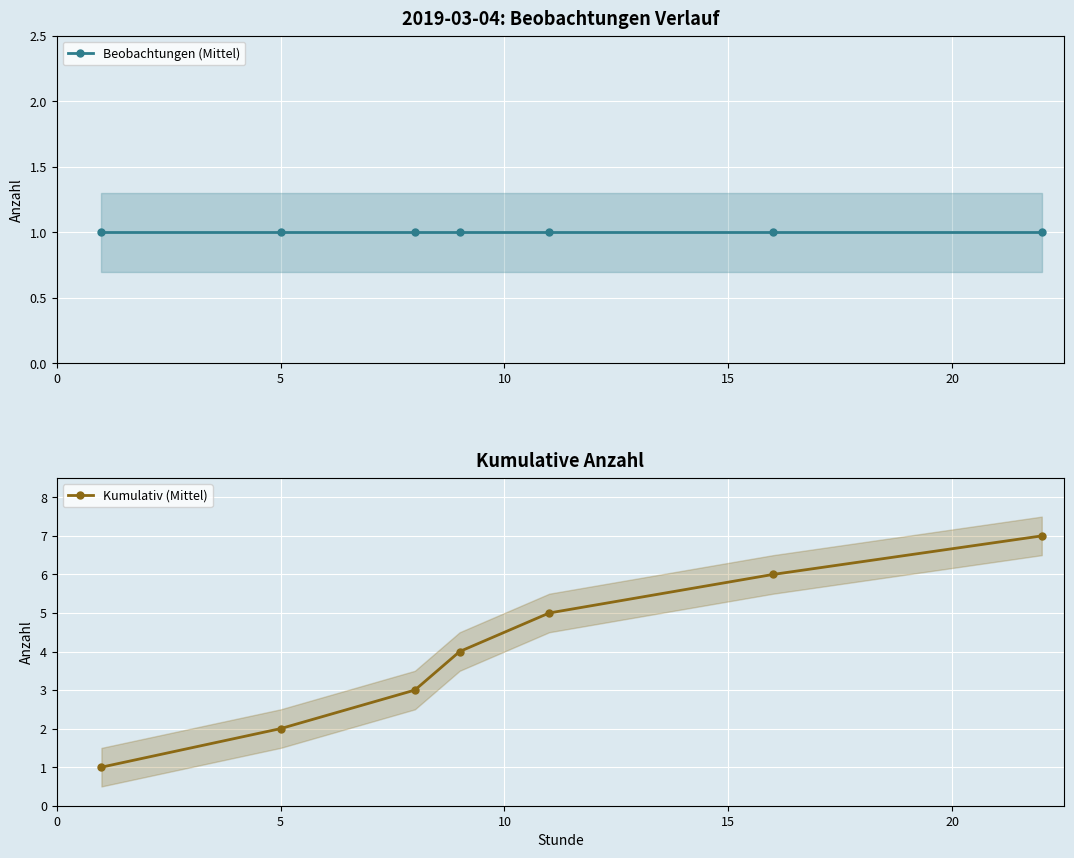

What is the sum of all Beobachtungen (Mittel) values?

7